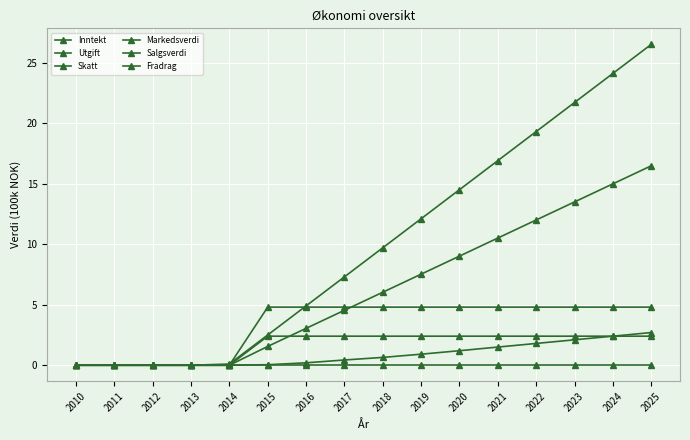

Which category has the highest value in the Skatt series?

2015